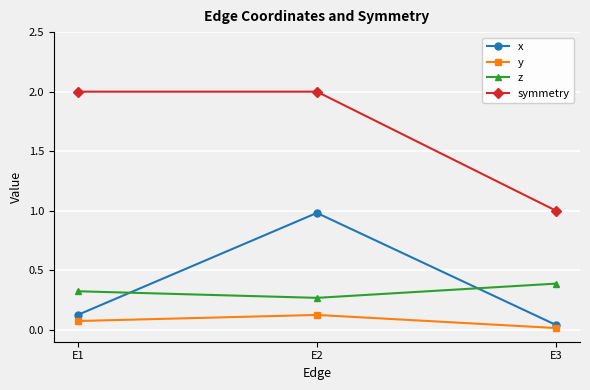

What is the difference between the highest and lowest values at E3?

1.0